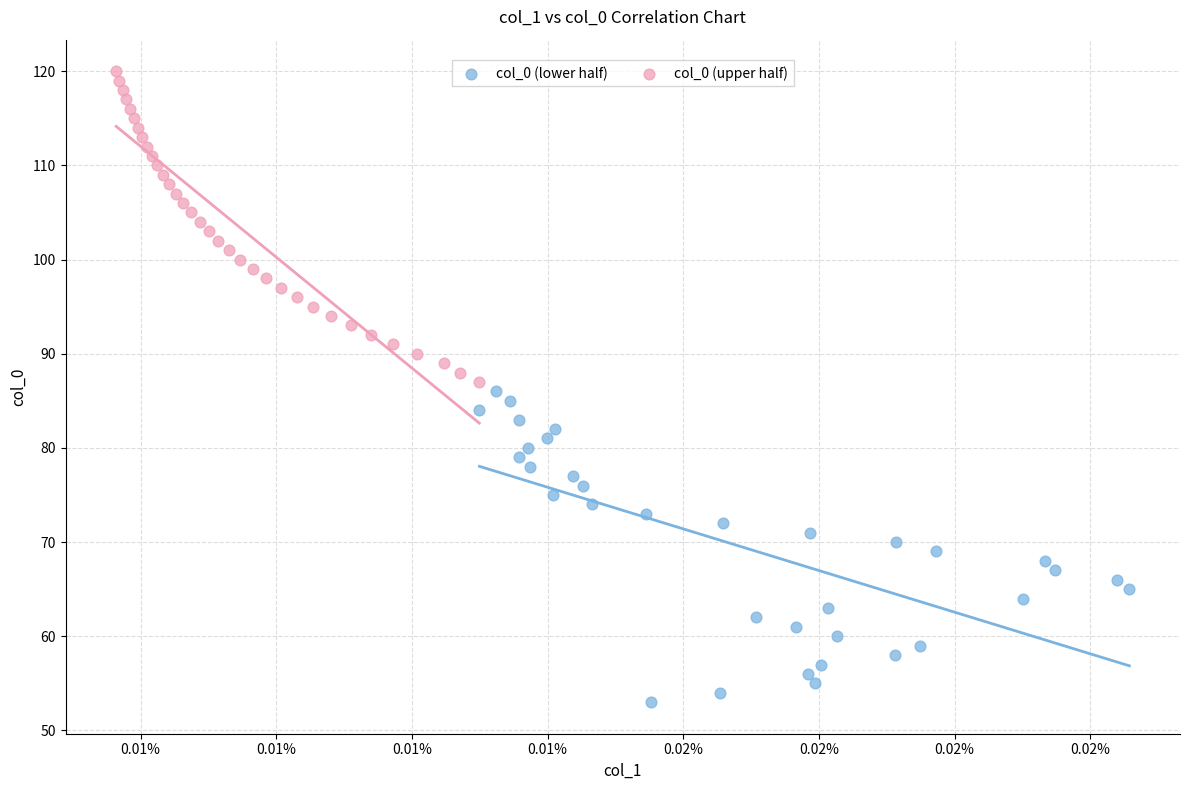

Which series contains the lowest Y value?

col_0 (lower half)